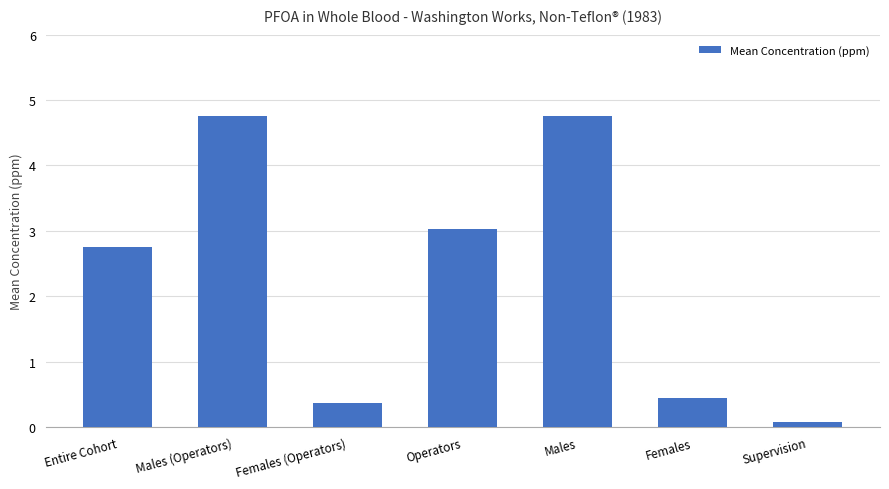

What is the difference between the second highest and second lowest values?

4.4